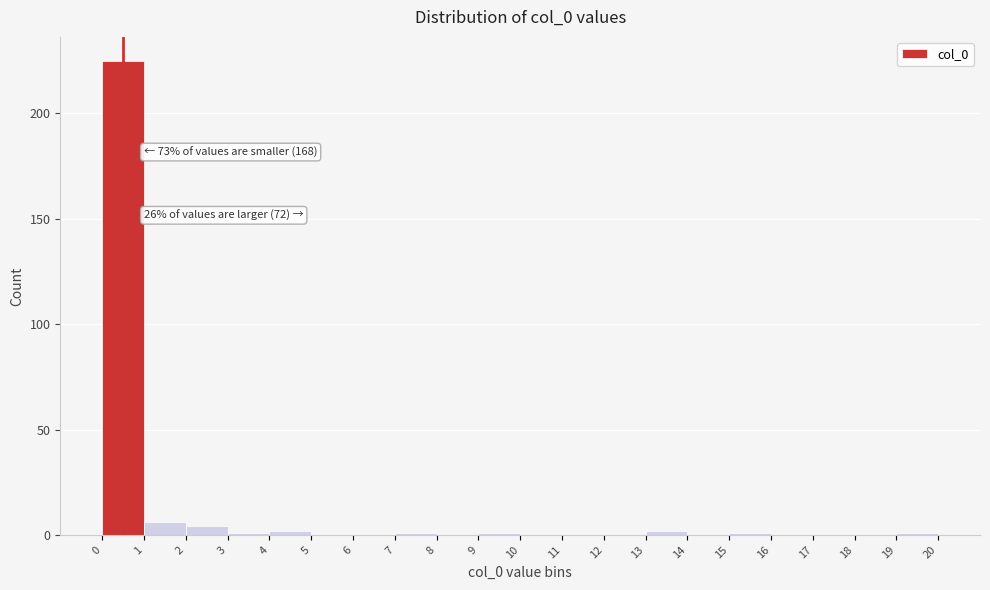

Which range on the x-axis has the tallest bar?

0 to 1